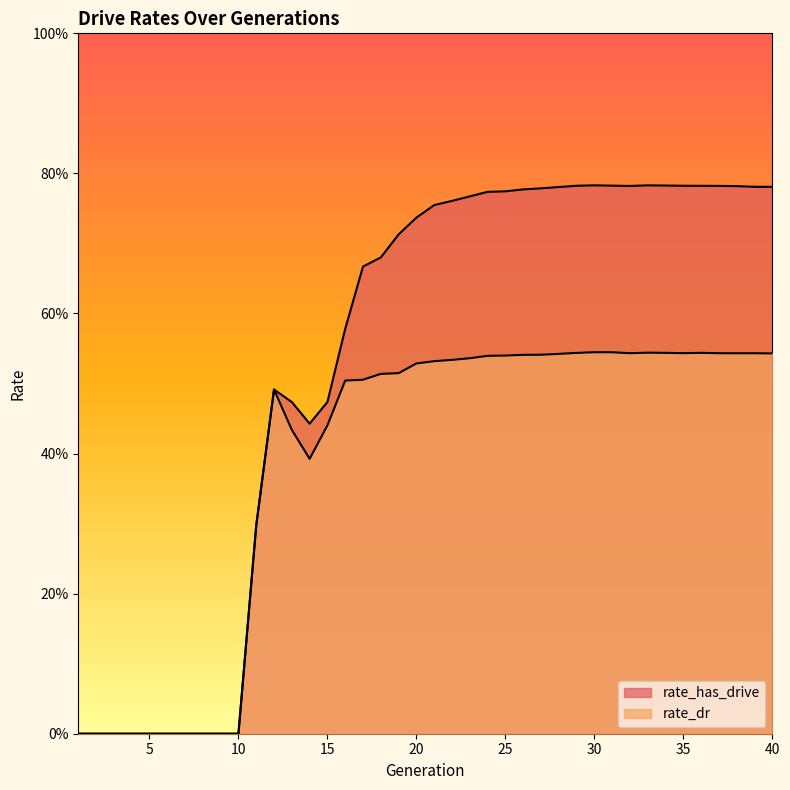

What is the difference between the maximum and minimum values in the rate_has_drive series?

0.8